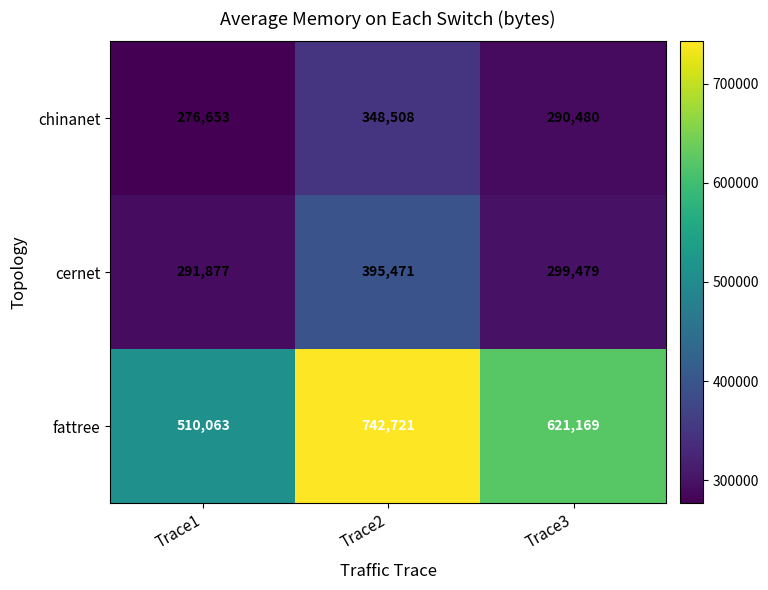

What is the sum of the cernet values at Trace1 and Trace3?

591356